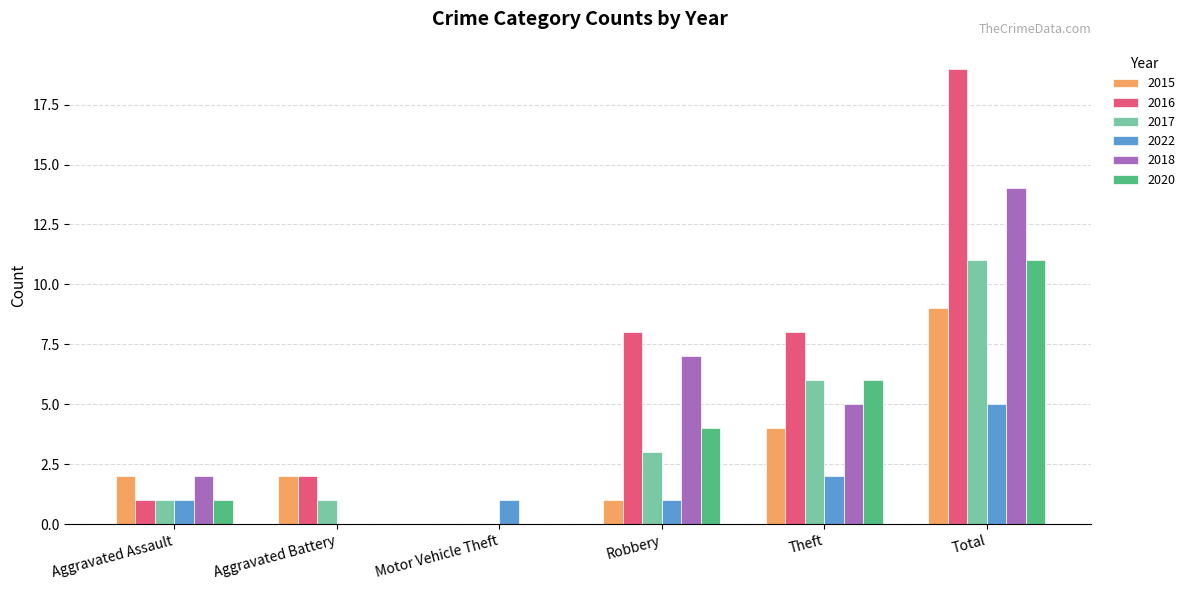

What is the maximum value for 2020?

11